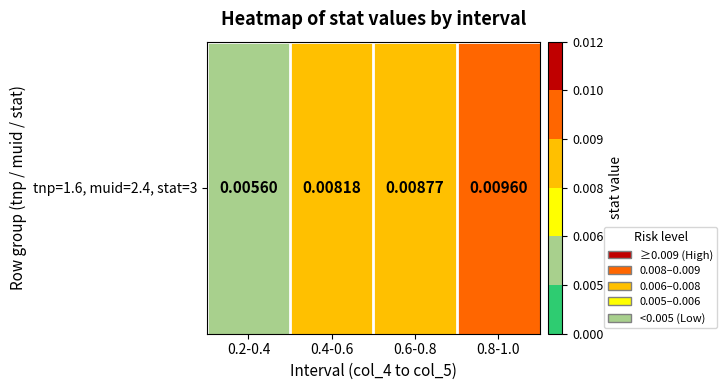

Which category has the lowest value across all series?

0.2-0.4